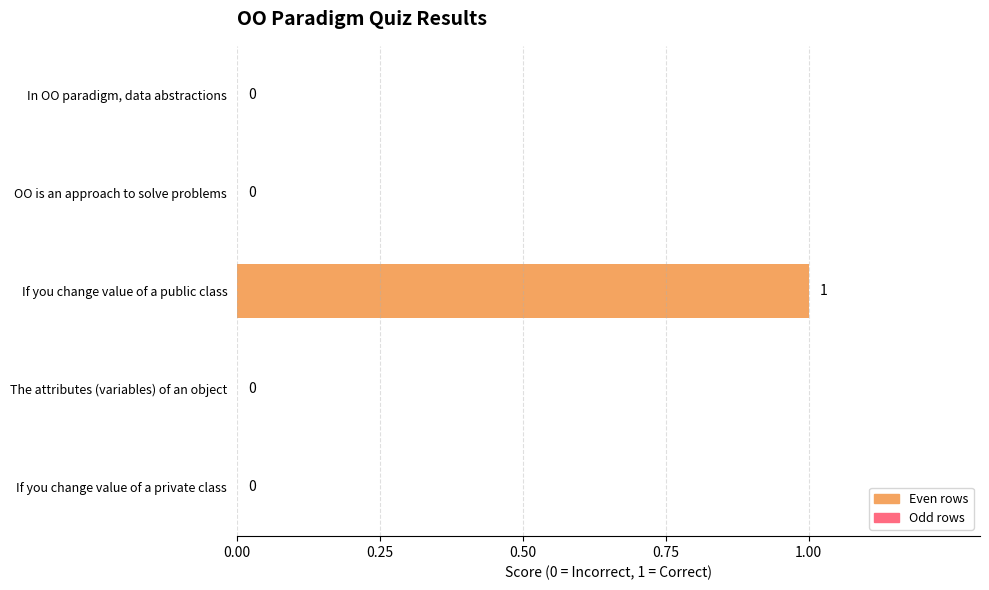

Reading top to bottom, transcribe all the data shown in this chart.

In OO paradigm, data abstractions=0	OO is an approach to solve problems=0	If you change value of a public class=1	The attributes (variables) of an object=0	If you change value of a private class=0